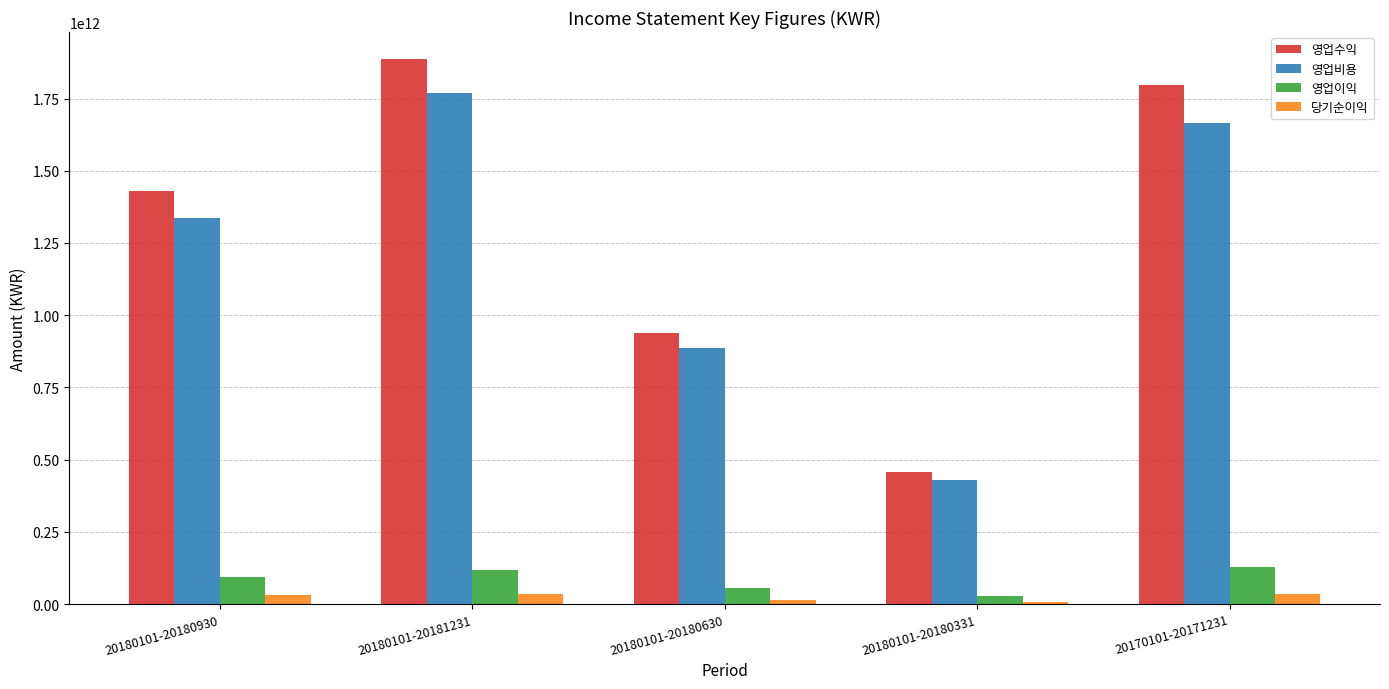

At which label is 영업비용 closest to 1099056605519?

20180101-20180630